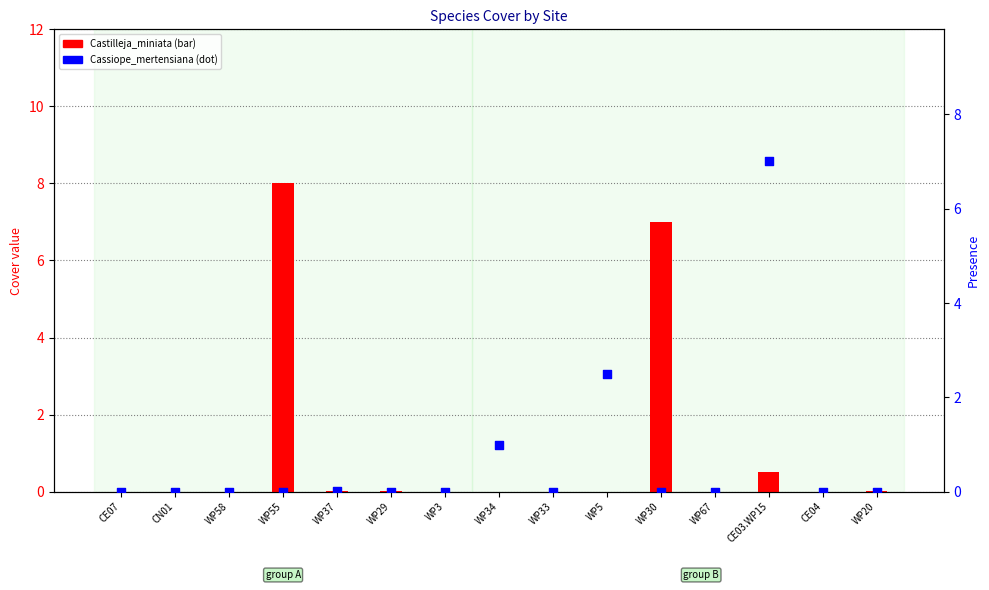

Which series contains the lowest Y value?

Castilleja_miniata